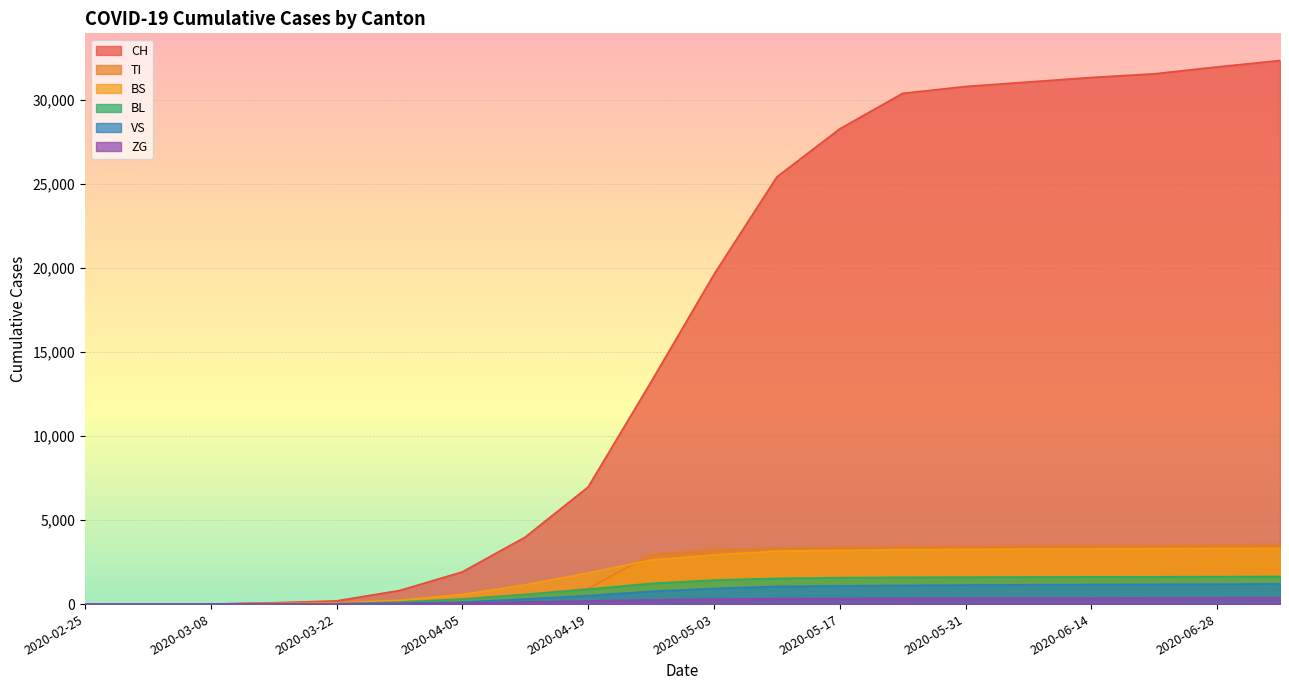

True or false: CH and BL cross at least once.

False